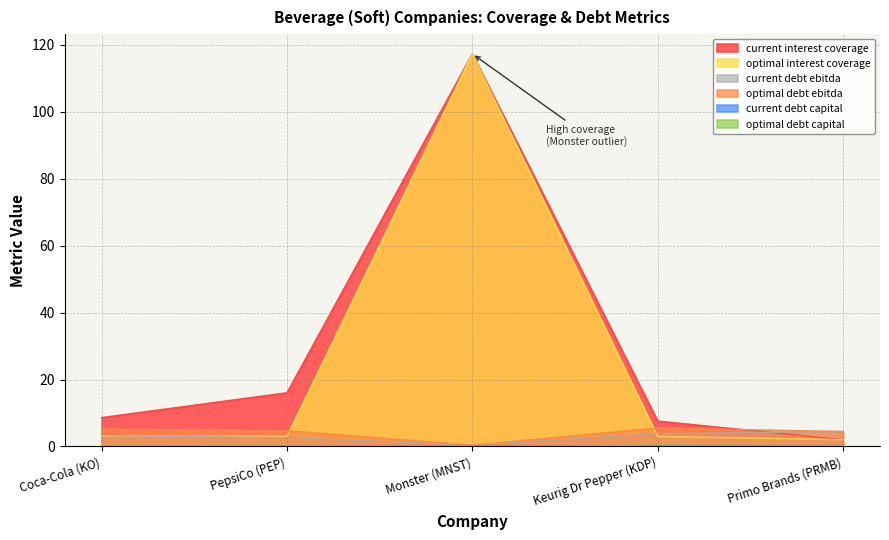

Count the number of categories in the chart.

5